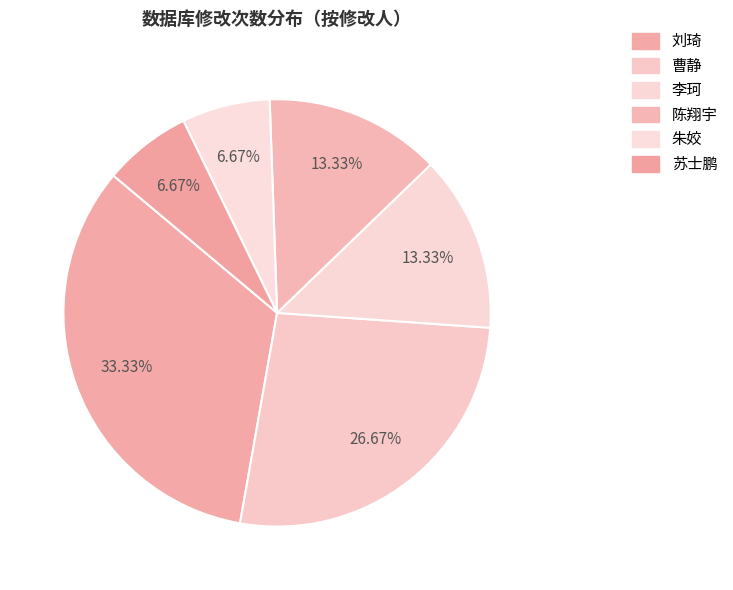

What is the ratio of the value at 陈翔宇 to the value at 朱姣?

2.0